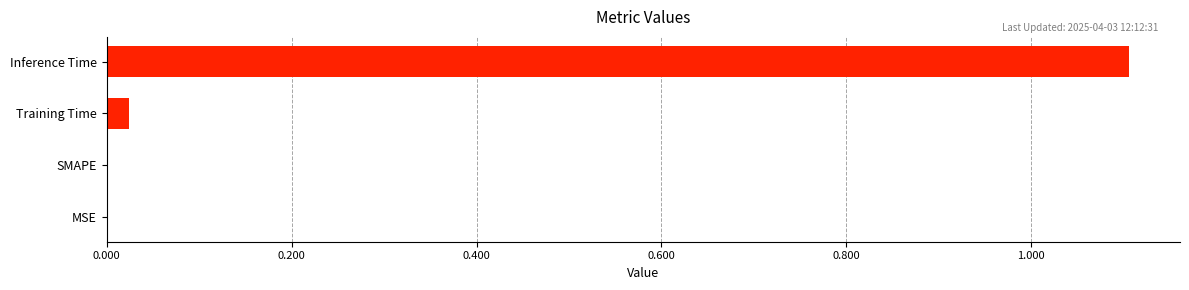

Are the bars horizontal?

Yes